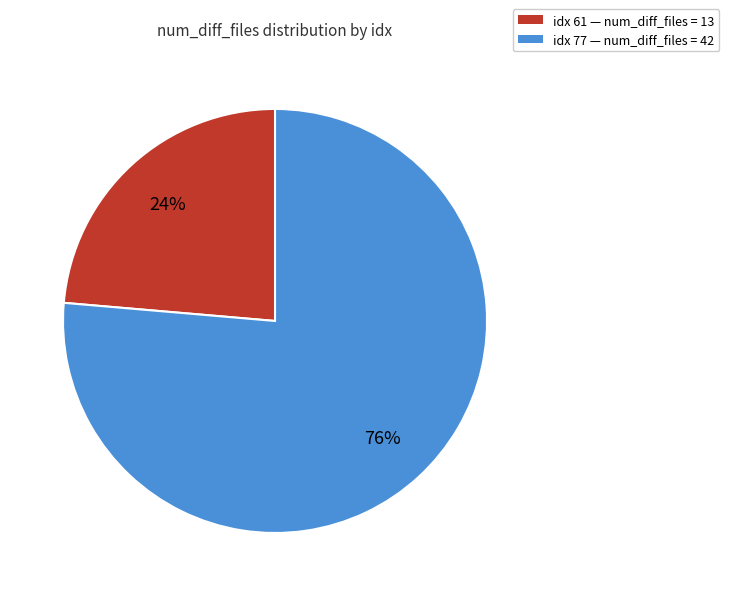

Does any single category account for the majority?

Yes